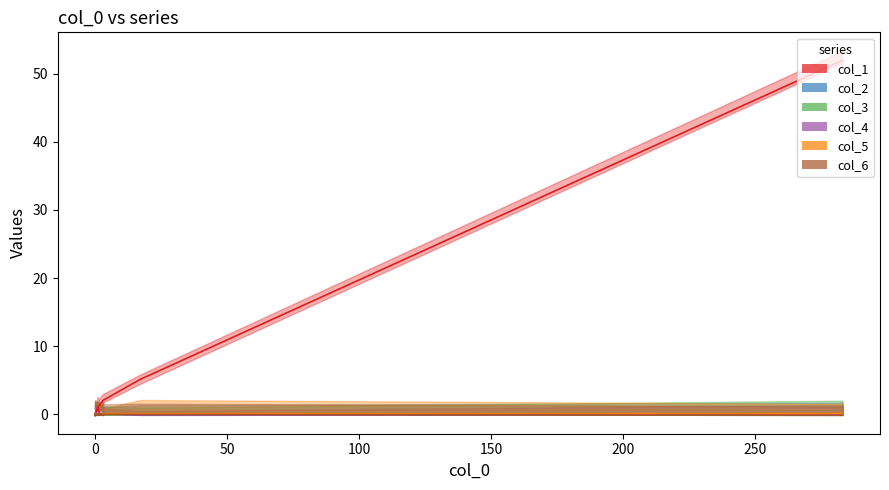

Does the chart display data point markers on the line(s)?

No